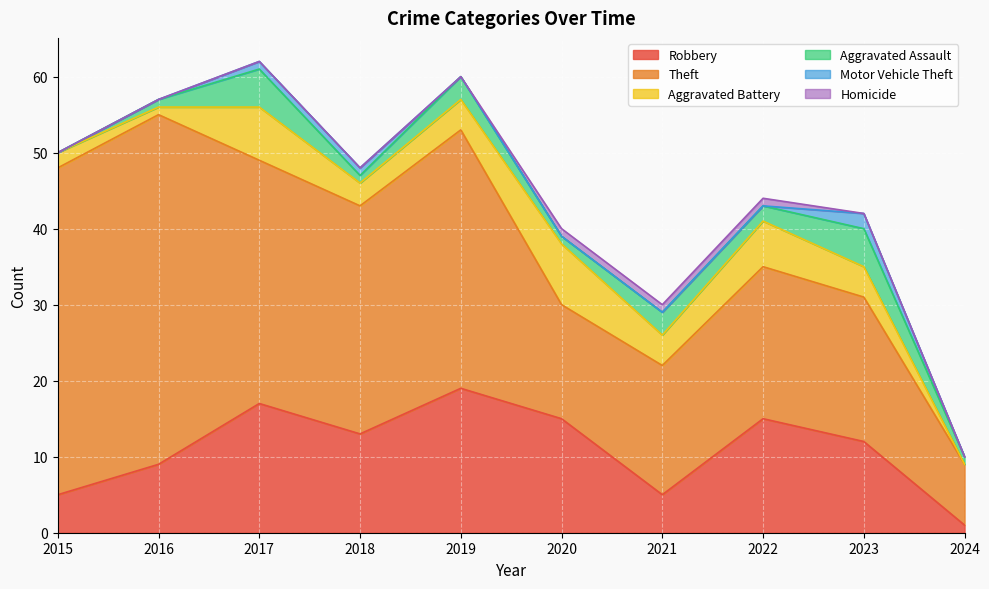

True or false: Robbery and Aggravated Assault intersect in this chart.

False